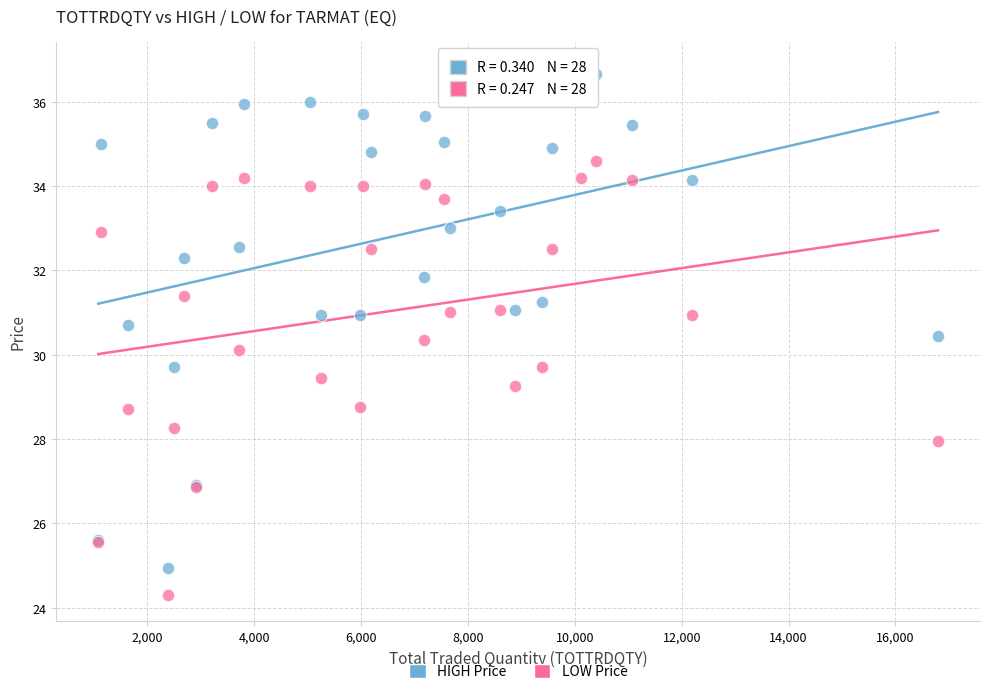

What is the X range (max minus min) for the scatter plot?

15718.0